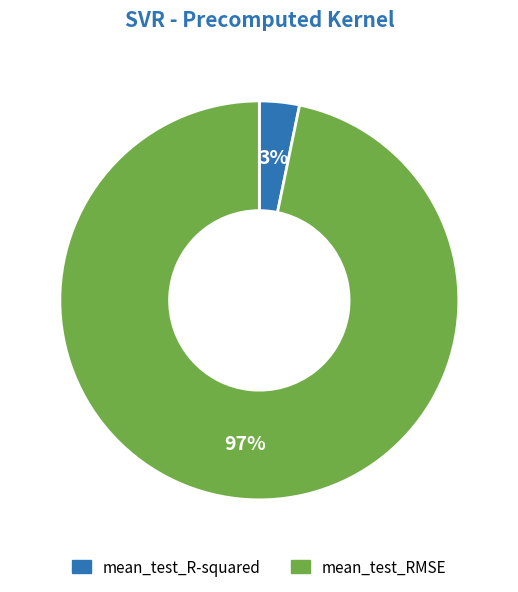

Which category has the biggest portion of the pie?

mean_test_RMSE